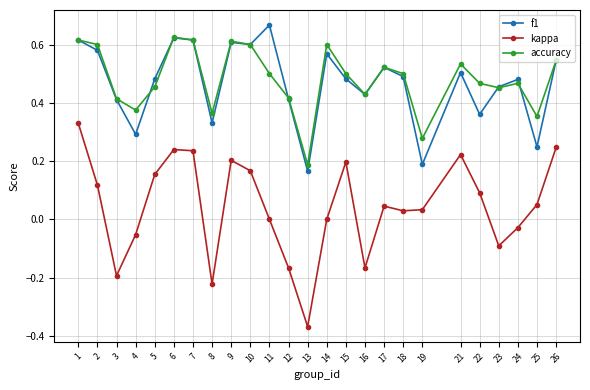

How many accuracy values are between 0 and 1?

25